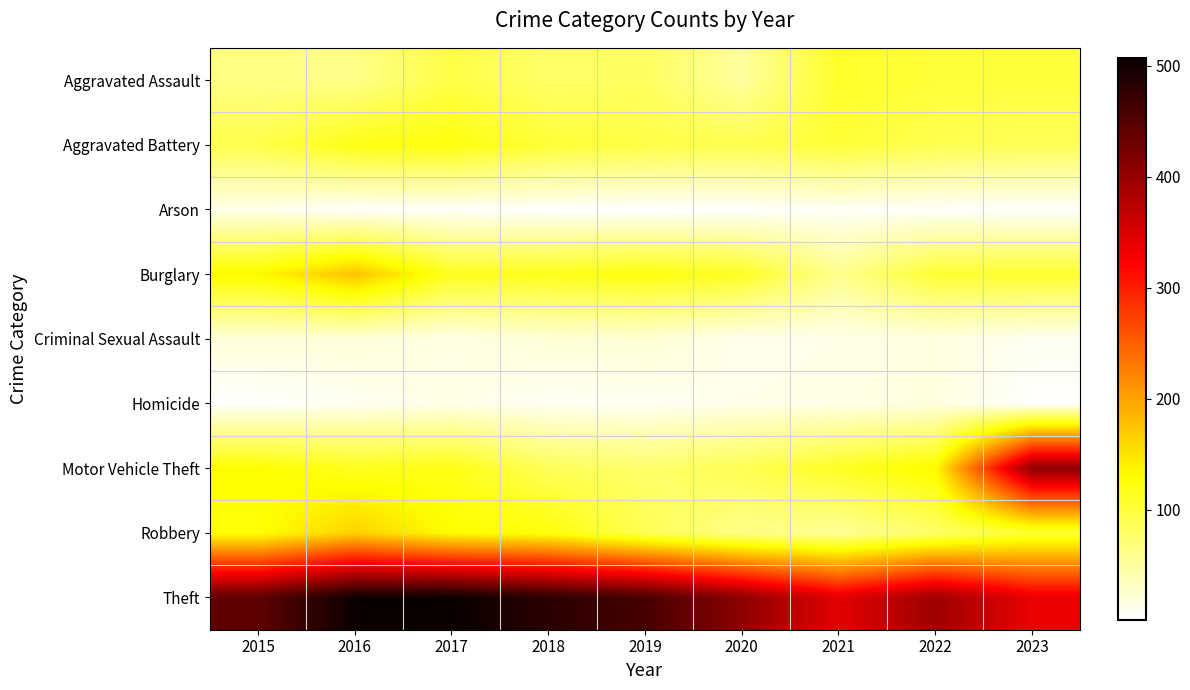

What is the spread (max minus min) of values at 2021?

336